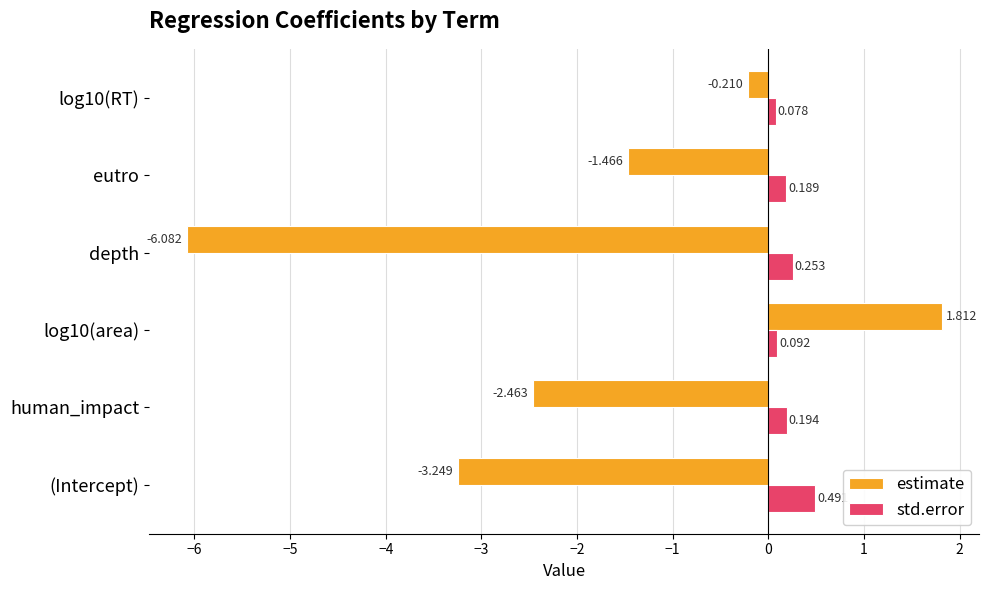

Which category has the lowest value in the estimate series?

depth